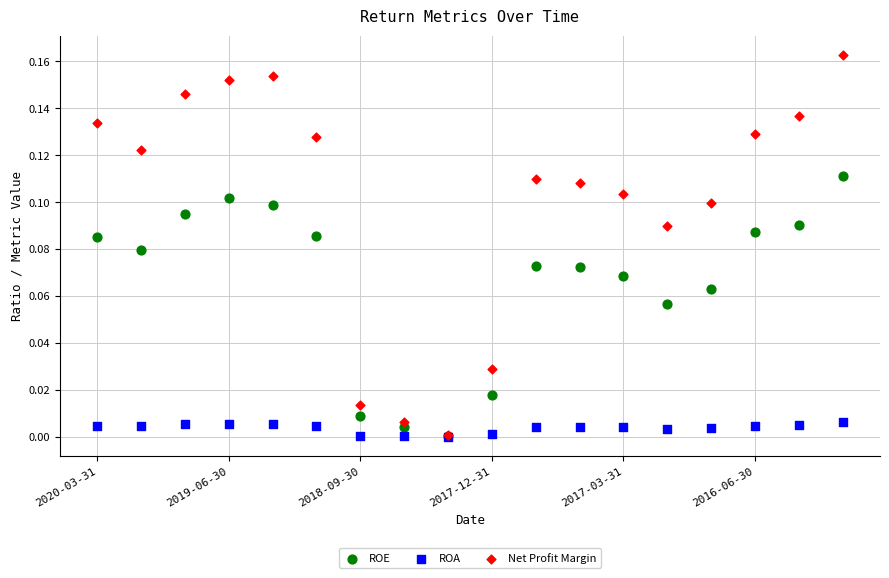

Which series has the largest Y range (max minus min)?

Net Profit Margin